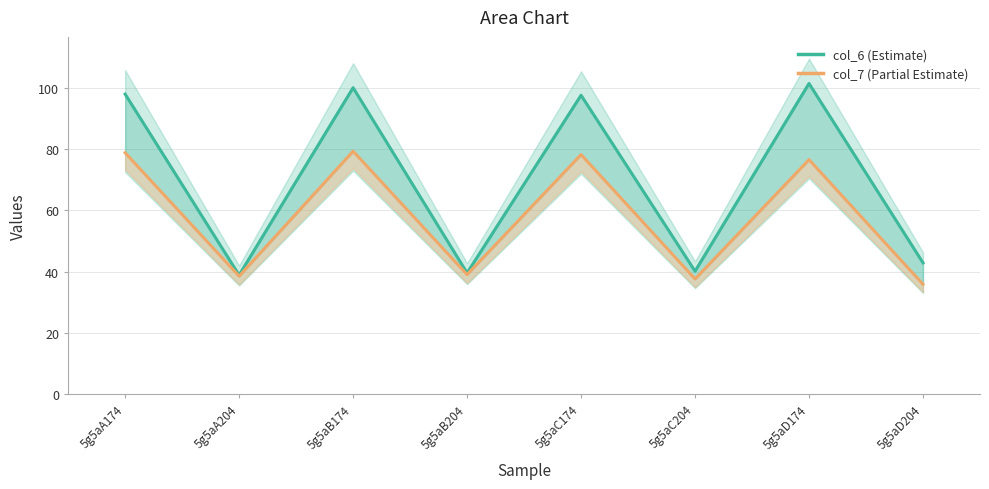

True or false: col_7 (Partial Estimate) has more than 0 points higher than both neighbors.

True